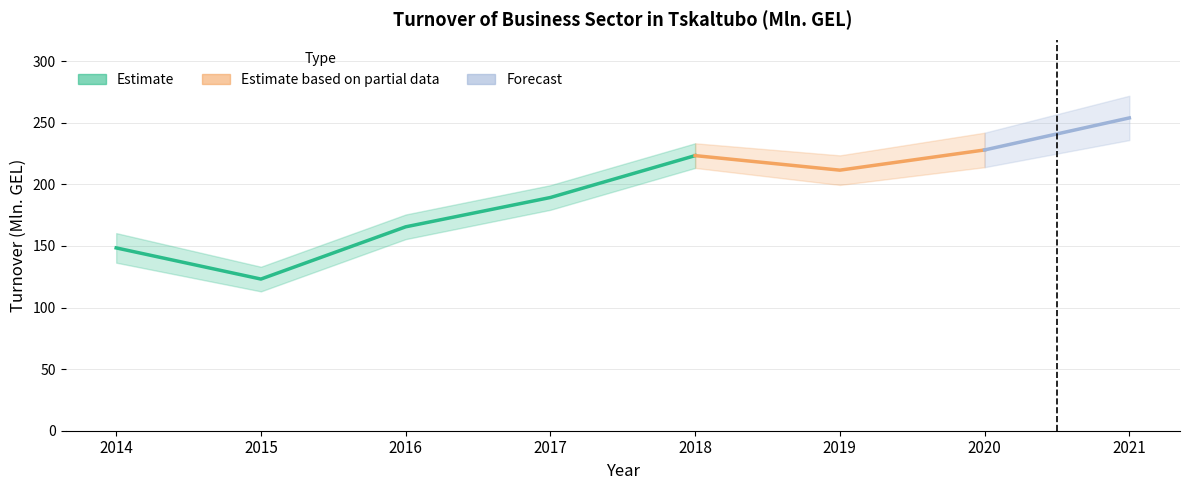

What is the ratio of the value at 2021 to the value at 2014?

1.7